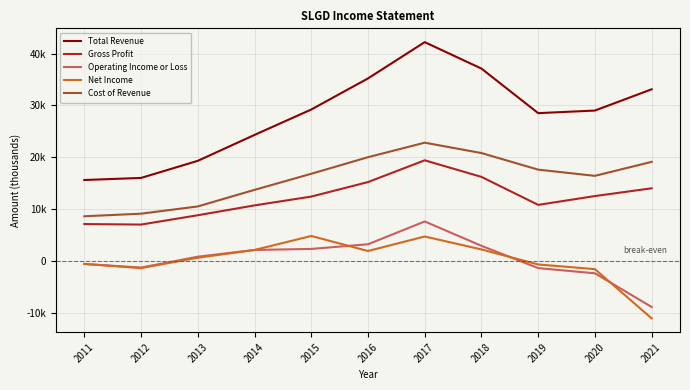

Reading left to right, what are all the values shown in this chart?

Total Revenue: 15600	16000	19300	24300	29200	35200	42200	37100	28500	29000	33100
Gross Profit: 7100	7000	8800	10700	12400	15200	19400	16200	10800	12500	14000
Operating Income or Loss: -600	-1300	800	2100	2300	3200	7600	2900	-1400	-2400	-8900
Net Income: -600	-1400	600	2100	4800	1900	4700	2200	-700	-1600	-11100
Cost of Revenue: 8600	9100	10500	13700	16800	20000	22800	20800	17600	16400	19100